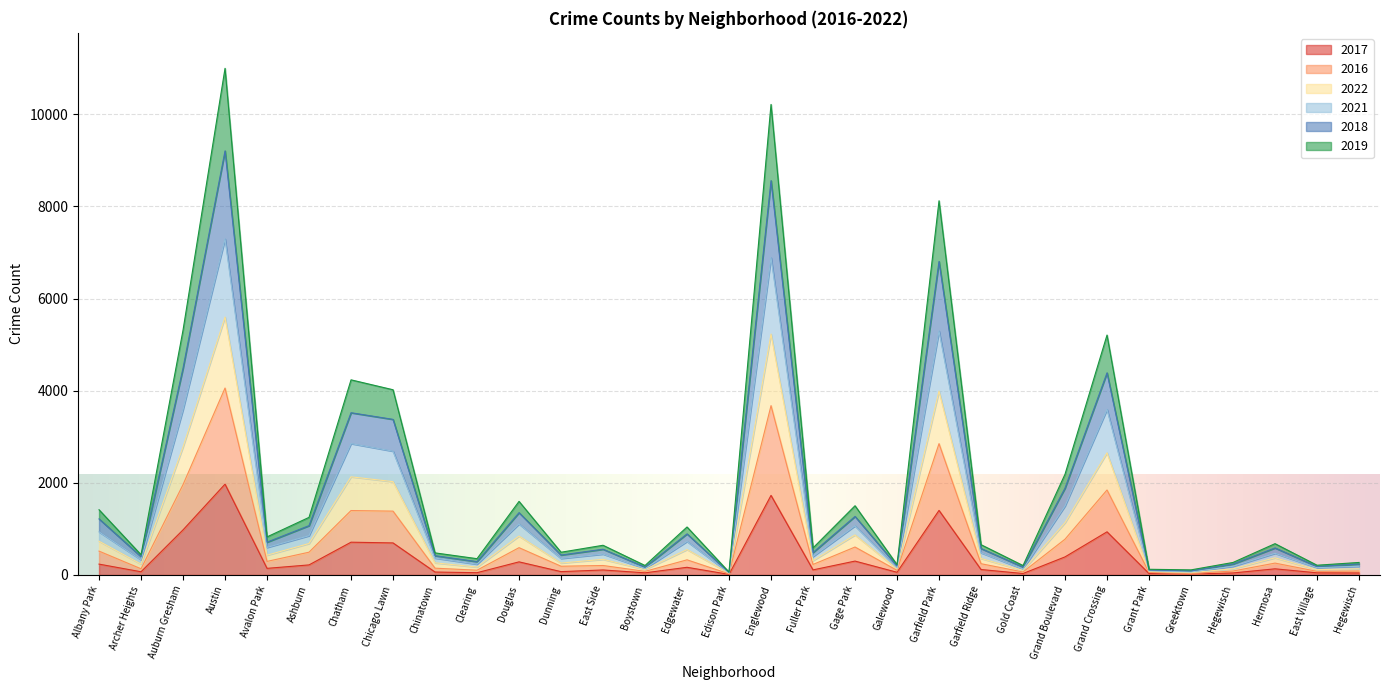

How many interior local valleys does the 2016 series have?

11